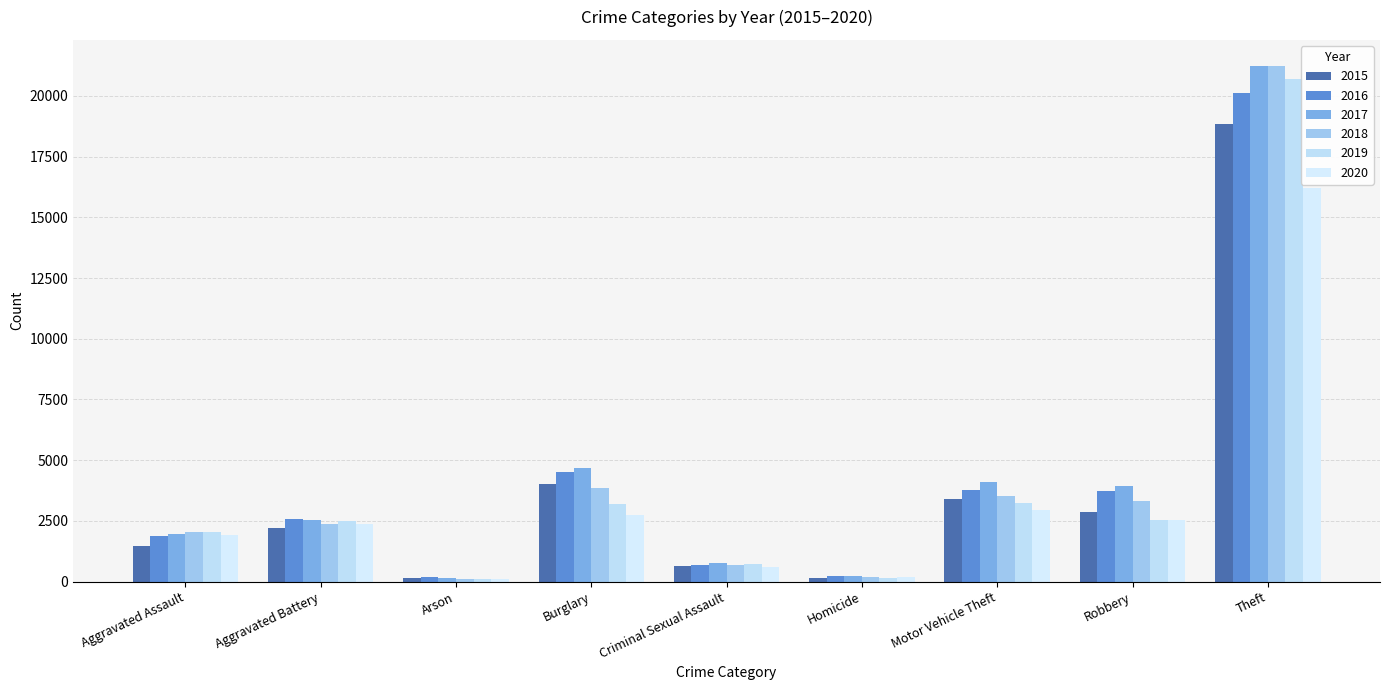

Reading left to right, what are all the values shown in this chart?

2015: Aggravated Assault=1481	Aggravated Battery=2196	Arson=135	Burglary=4011	Criminal Sexual Assault=644	Homicide=137	Motor Vehicle Theft=3387	Robbery=2867	Theft=18845
2016: Aggravated Assault=1888	Aggravated Battery=2565	Arson=177	Burglary=4530	Criminal Sexual Assault=680	Homicide=227	Motor Vehicle Theft=3755	Robbery=3751	Theft=20138
2017: Aggravated Assault=1960	Aggravated Battery=2541	Arson=166	Burglary=4697	Criminal Sexual Assault=764	Homicide=218	Motor Vehicle Theft=4093	Robbery=3923	Theft=21228
2018: Aggravated Assault=2028	Aggravated Battery=2391	Arson=111	Burglary=3864	Criminal Sexual Assault=703	Homicide=185	Motor Vehicle Theft=3510	Robbery=3338	Theft=21245
2019: Aggravated Assault=2029	Aggravated Battery=2491	Arson=126	Burglary=3215	Criminal Sexual Assault=708	Homicide=163	Motor Vehicle Theft=3224	Robbery=2540	Theft=20677
2020: Aggravated Assault=1919	Aggravated Battery=2382	Arson=123	Burglary=2727	Criminal Sexual Assault=588	Homicide=191	Motor Vehicle Theft=2954	Robbery=2540	Theft=16223